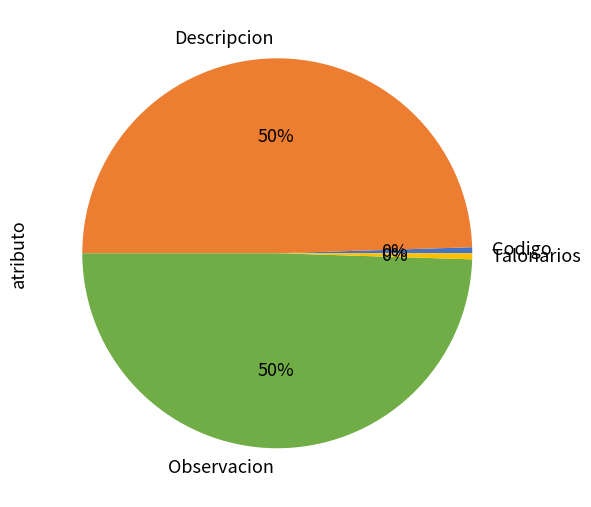

Is there a majority slice in this chart?

No